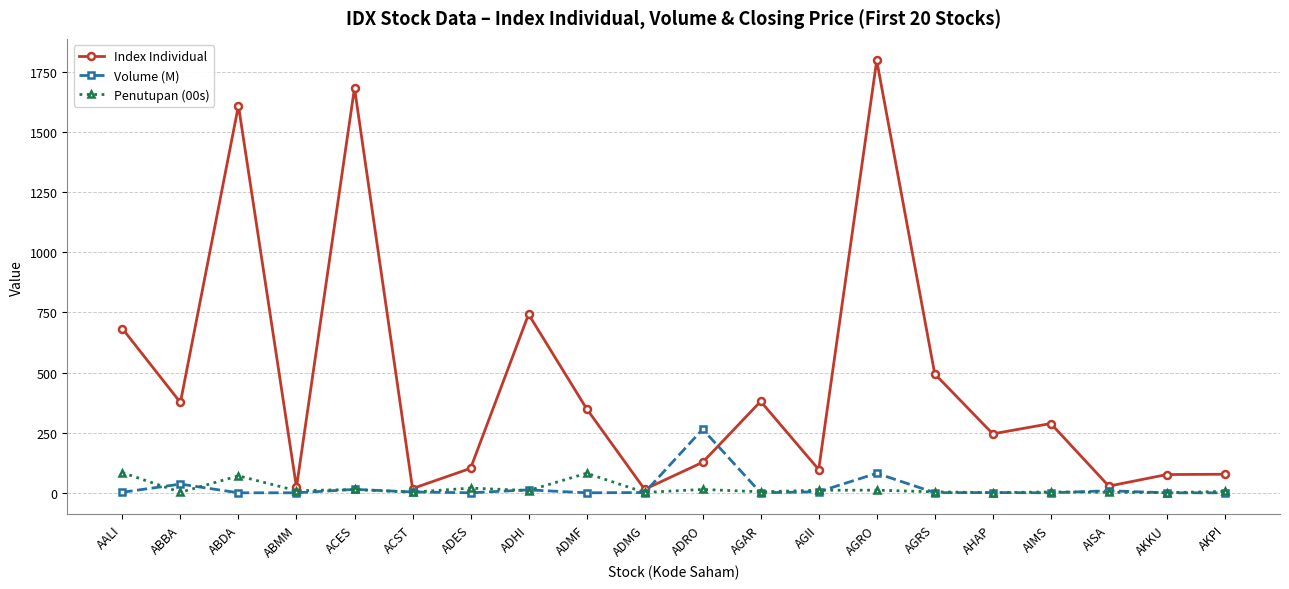

What is the label of the 7th point from the right?

AGRO